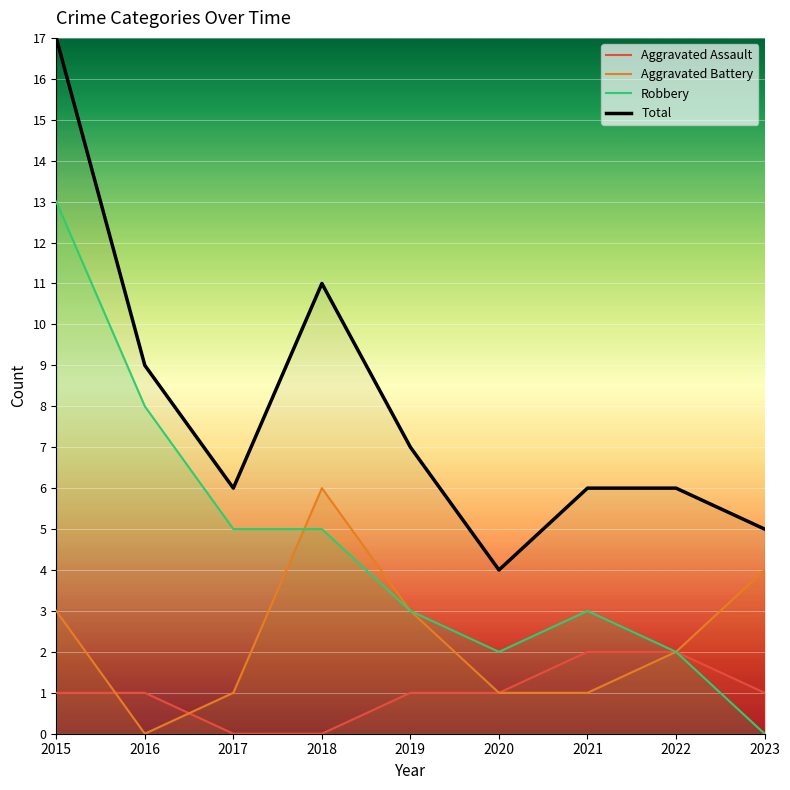

Rank the series by their maximum value, from lowest to highest.

Aggravated Assault, Aggravated Battery, Robbery, Total